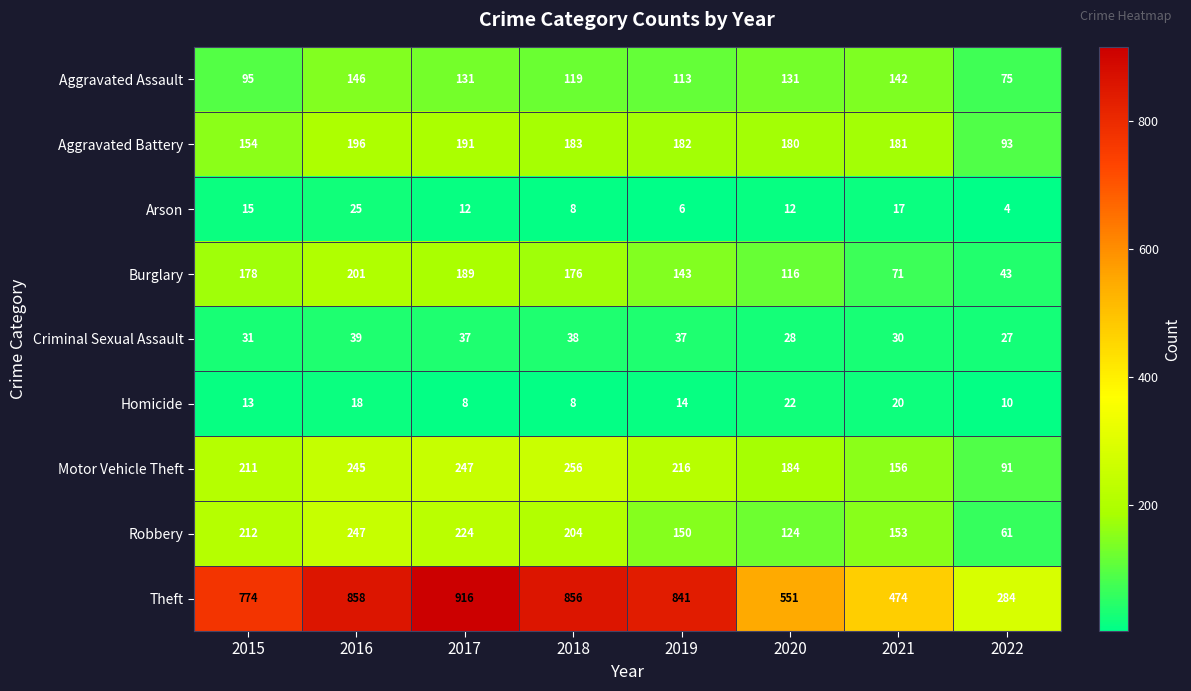

The value of Burglary at 2021 is 106. True or false?

False